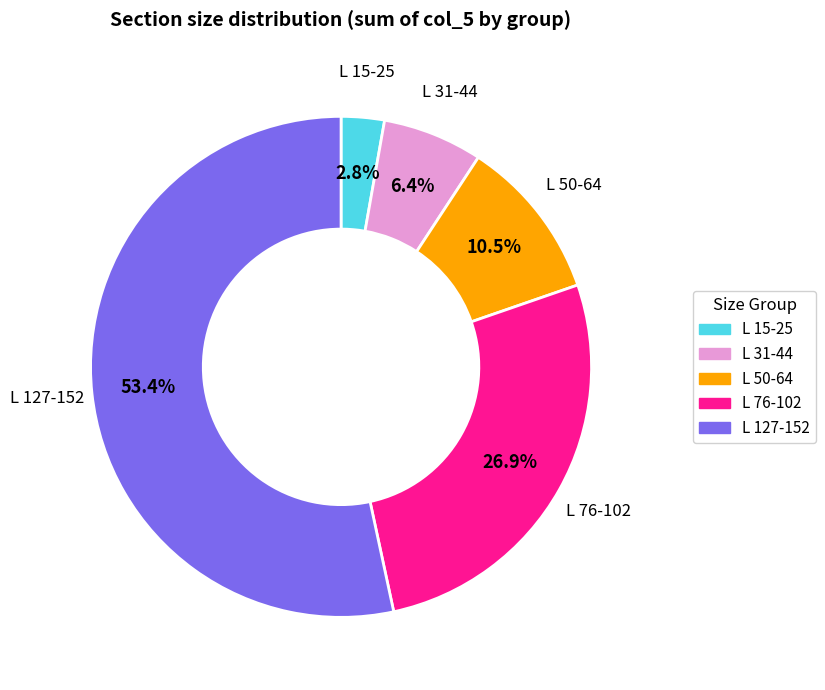

To the nearest percent, what percentage of the pie is L 76-102?

27%